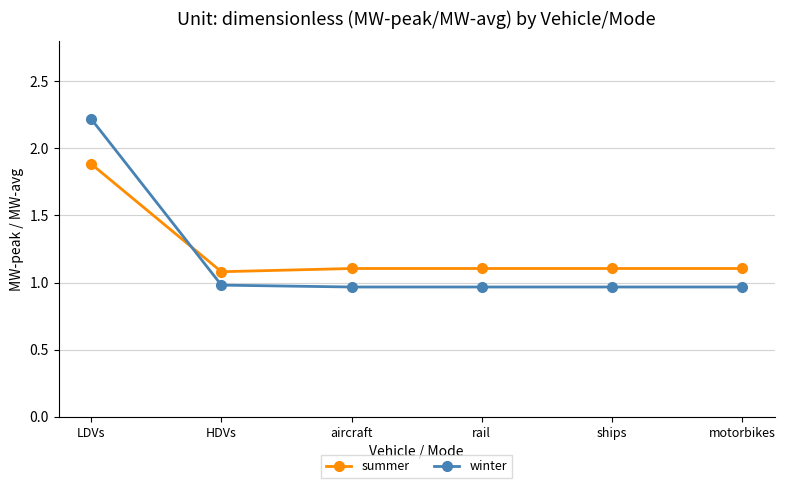

What is the greatest value displayed?

2.2